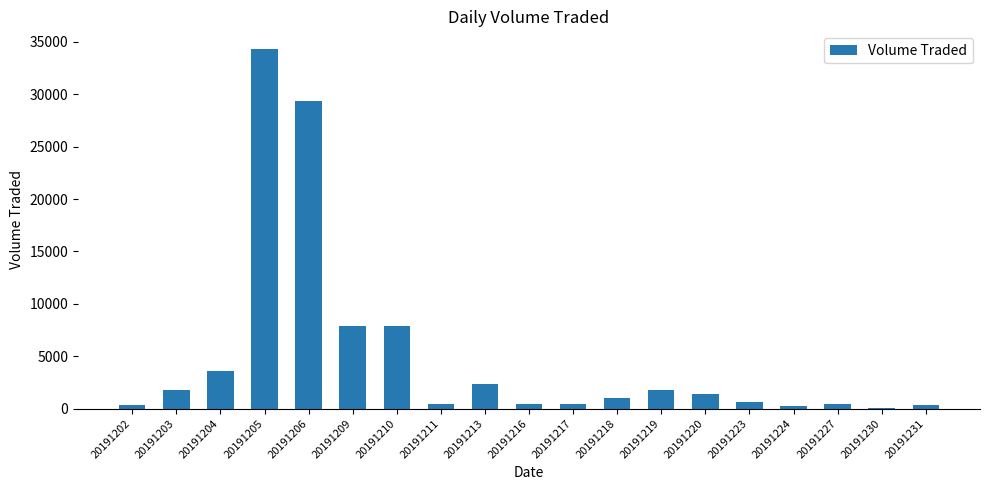

True or false: the data shows 966 at 20191213.

False